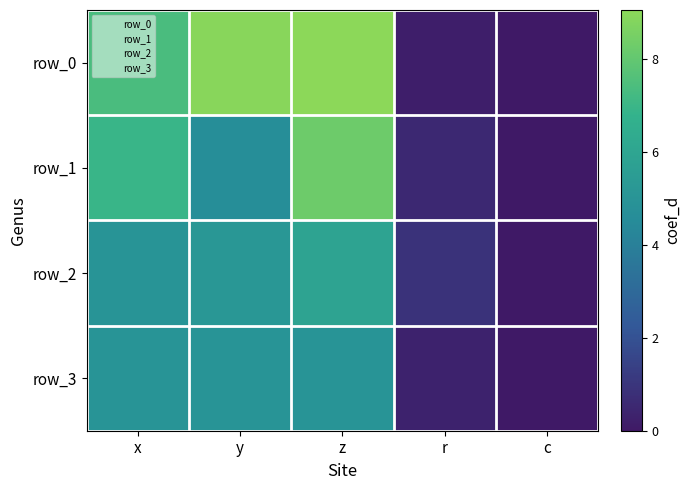

Which category has the highest value across all series?

z